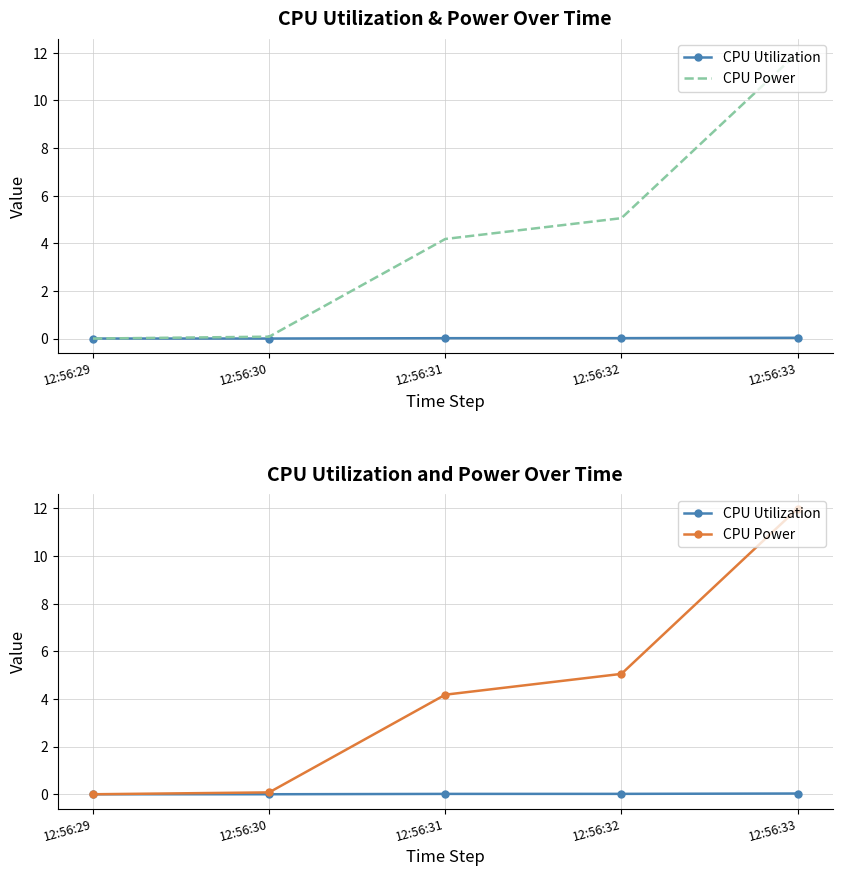

How many positive values does the CPU Power series have?

4